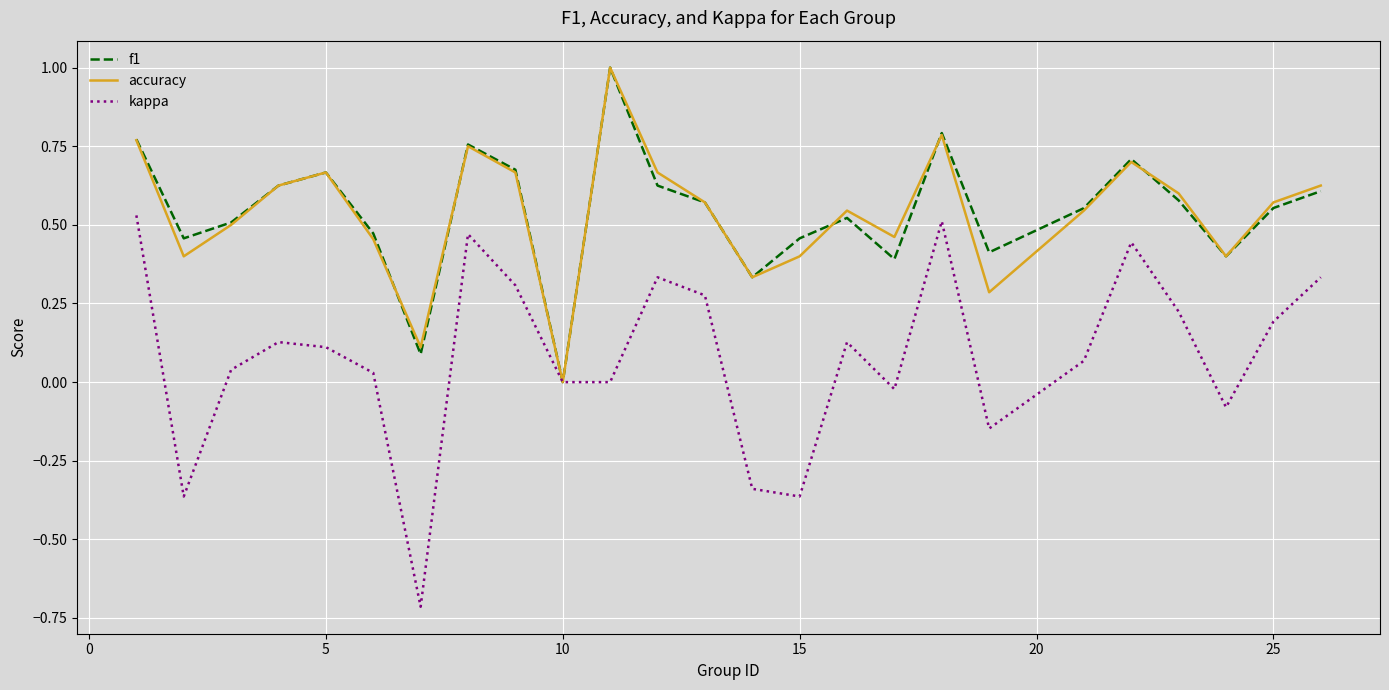

What is the smallest value displayed?

-0.7